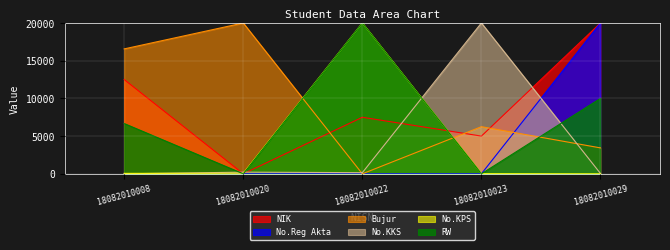

Reading left to right, list all the values displayed in this chart.

NIK: 12500.0	0.0	7500.0	5000.0	20000.0
No.Reg Akta: 21.9	0.0	1.4	0.0	20000.0
Bujur: 16562.5	20000.0	0.0	6250.0	3437.5
No.KKS: 0.0	221.0	151.6	20000.0	42.9
No.KPS: 58.6	74.2	20000.0	17.6	0.0
RW: 6666.7	0.0	20000.0	0.0	10000.0